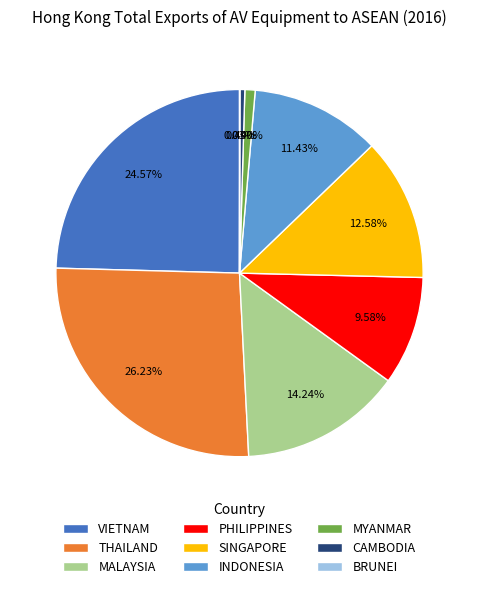

Which has a higher value, THAILAND or SINGAPORE?

THAILAND